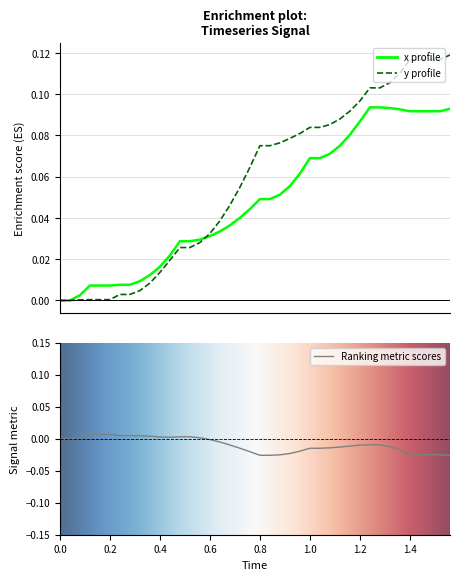

How many lines are shown in the chart?

2